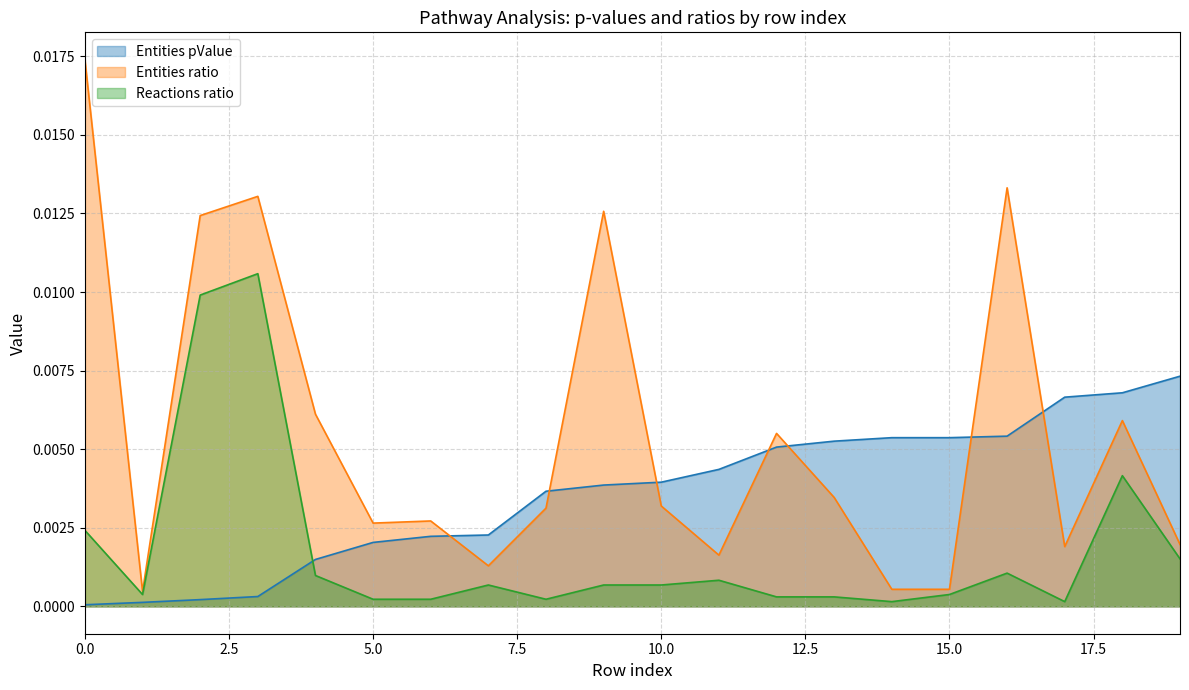

List the series in order of their overall mean, highest first.

Entities ratio, Entities pValue, Reactions ratio